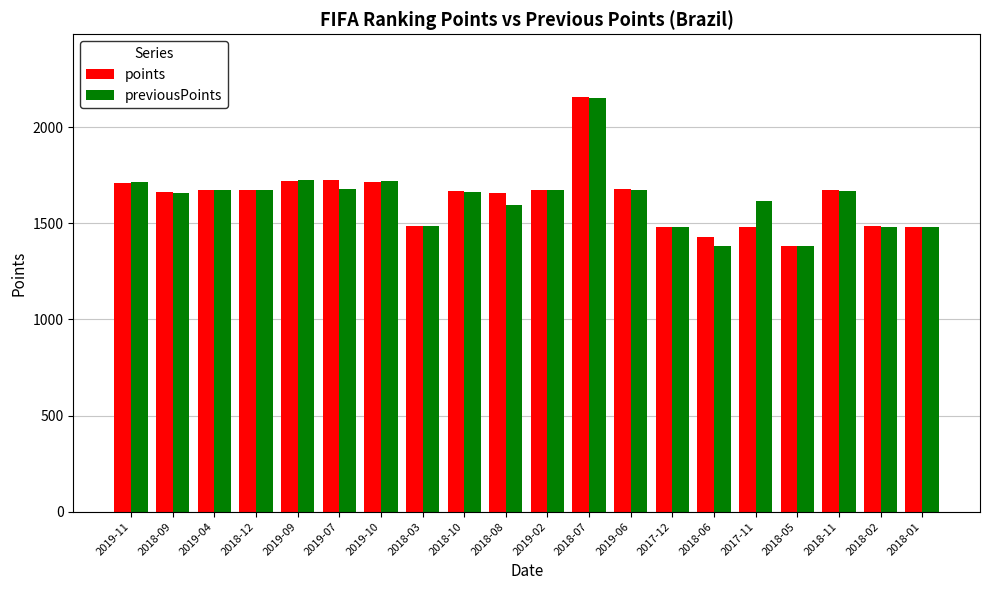

How many categories are shown in the chart?

20